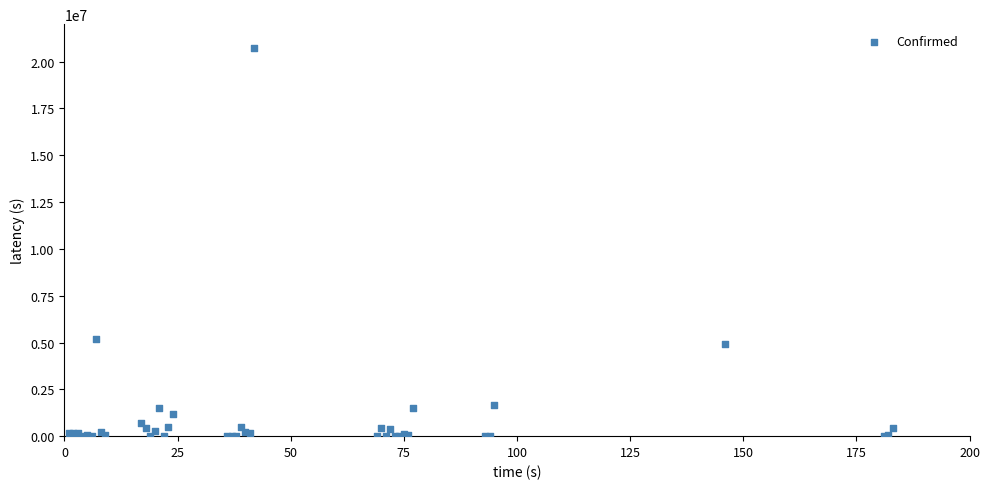

What Y value in the scatter plot is closest to 10371733?

5173531